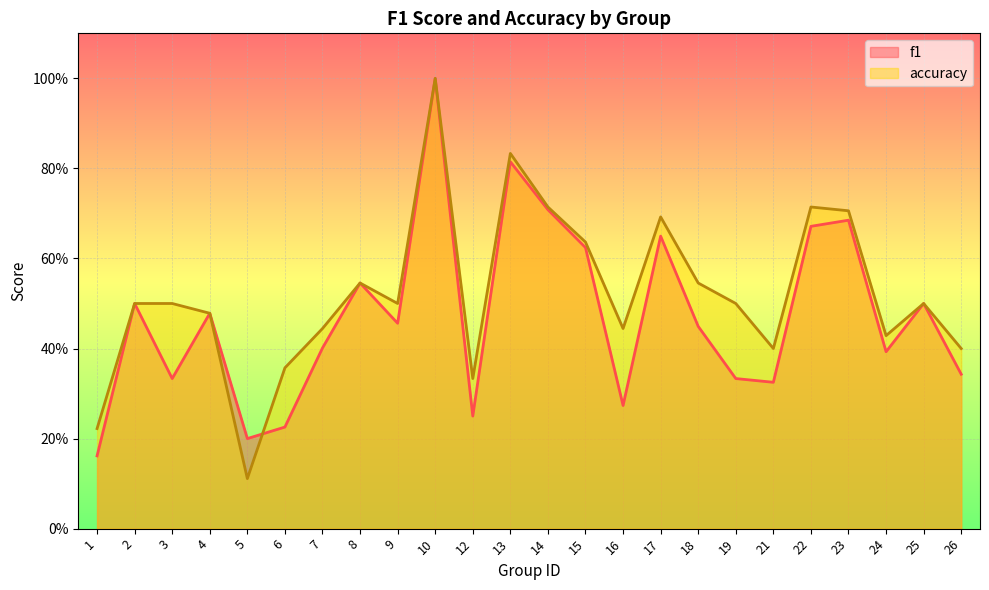

Between 6 and 24, which is larger?

24